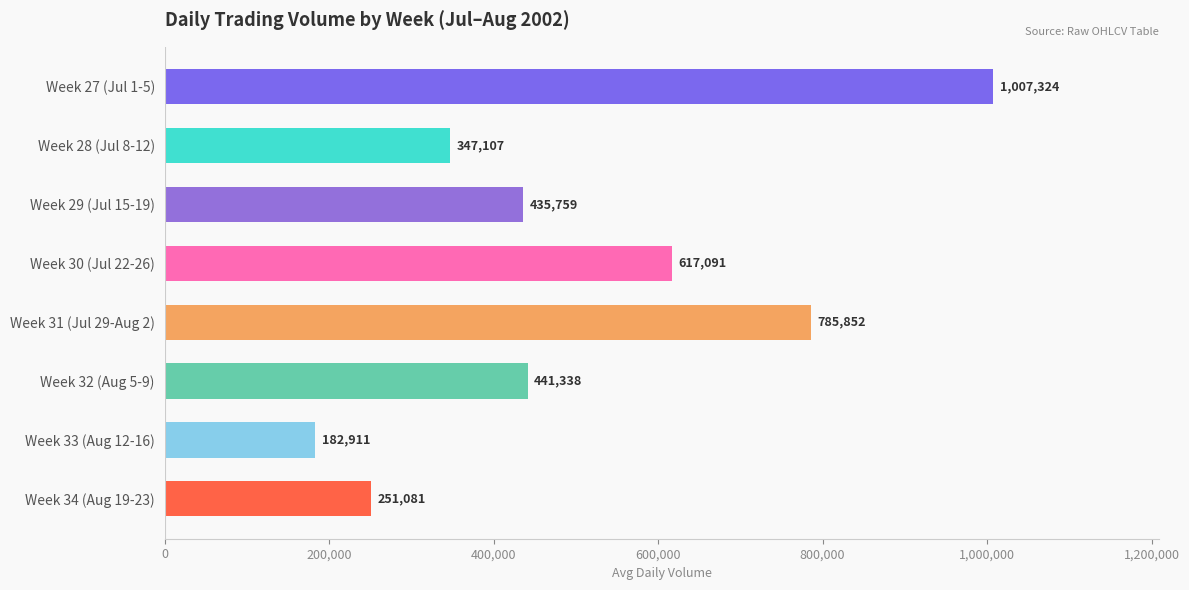

Where is the data nearest to the value 595117?

Week 30 (Jul 22-26)